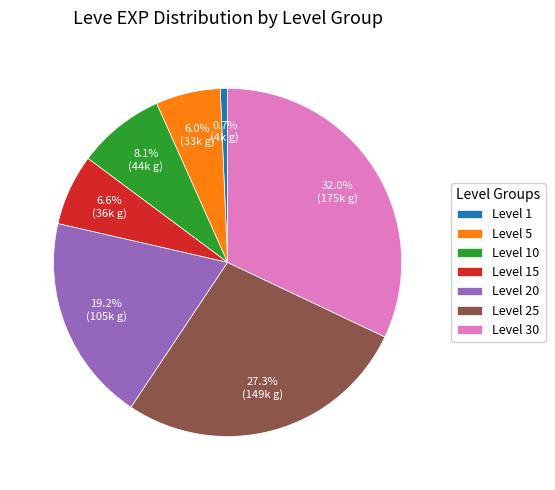

Do Level 10 and Level 5 together represent more than half of the pie?

No